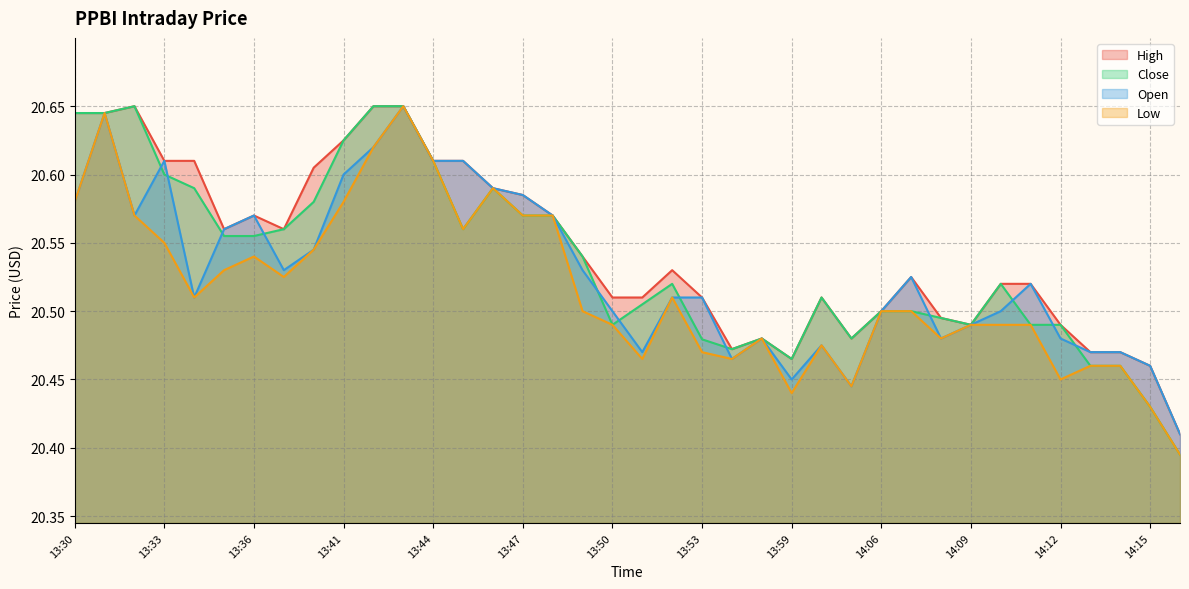

What is the highest value of the Low series?

20.6